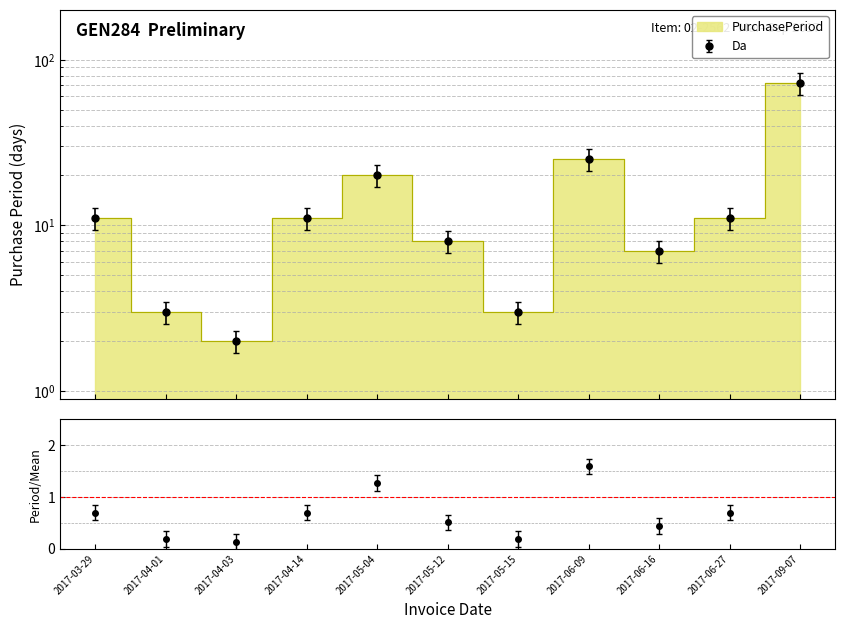

Which has a higher value, 2017-03-29 or 2017-05-12?

2017-03-29